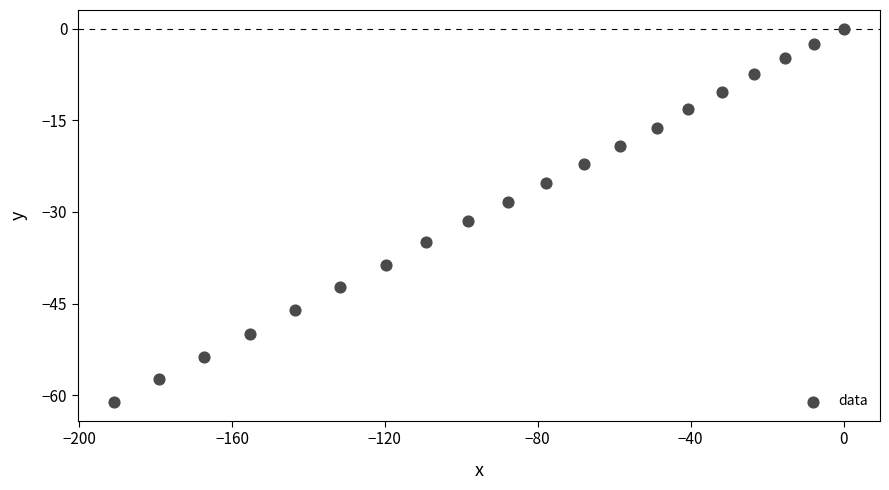

What is the range of X values (max minus min)?

190.8